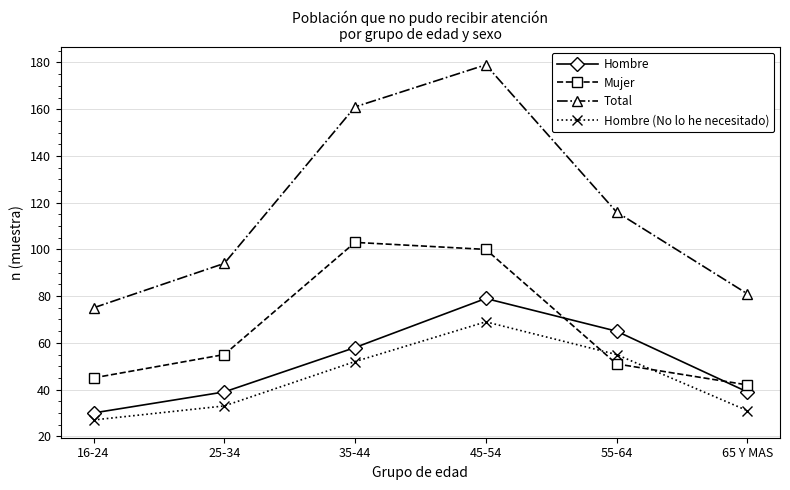

Reading left to right, what are all the values shown in this chart?

Hombre: 16-24=30	25-34=39	35-44=58	45-54=79	55-64=65	65 Y MAS=39
Mujer: 16-24=45	25-34=55	35-44=103	45-54=100	55-64=51	65 Y MAS=42
Total: 16-24=75	25-34=94	35-44=161	45-54=179	55-64=116	65 Y MAS=81
Hombre (No lo he necesitado): 16-24=27	25-34=33	35-44=52	45-54=69	55-64=55	65 Y MAS=31